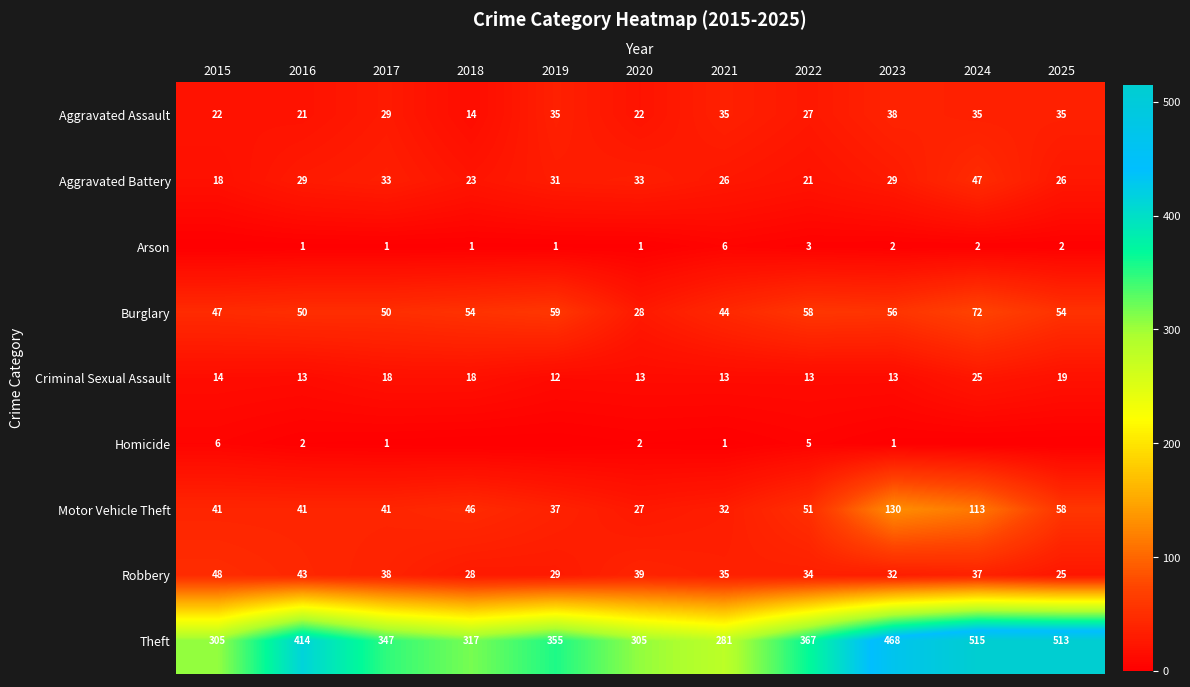

Rank the categories by Robbery value from lowest to highest.

2025, 2018, 2019, 2023, 2022, 2021, 2024, 2017, 2020, 2016, 2015